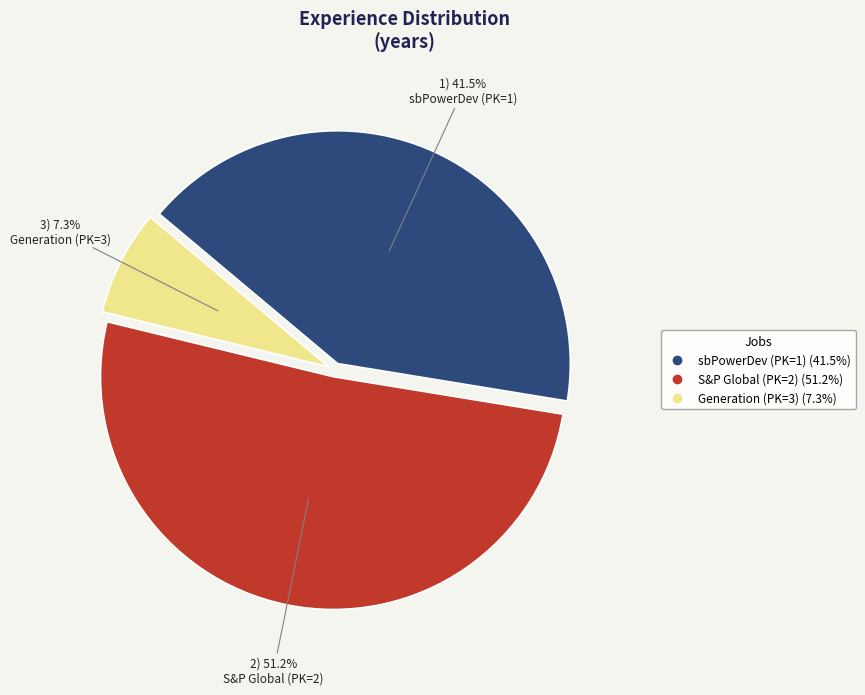

Which slice is the smallest?

Generation (PK=3)